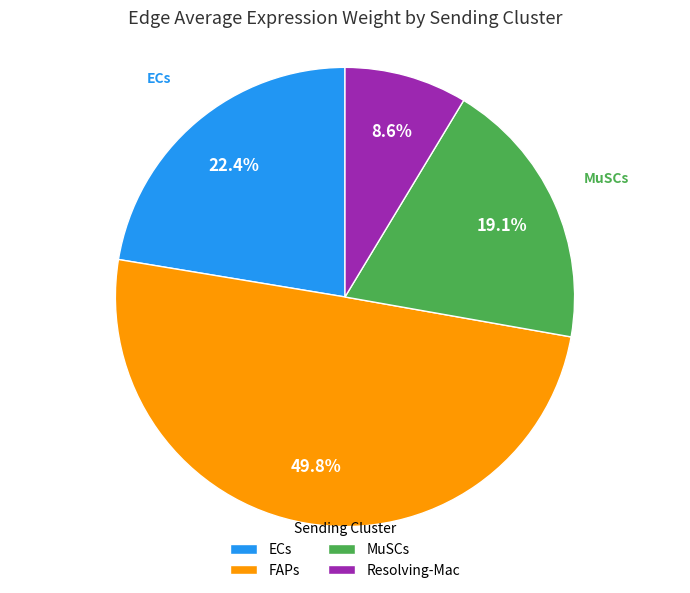

How much of the chart is everything except Resolving-Mac?

91.4%